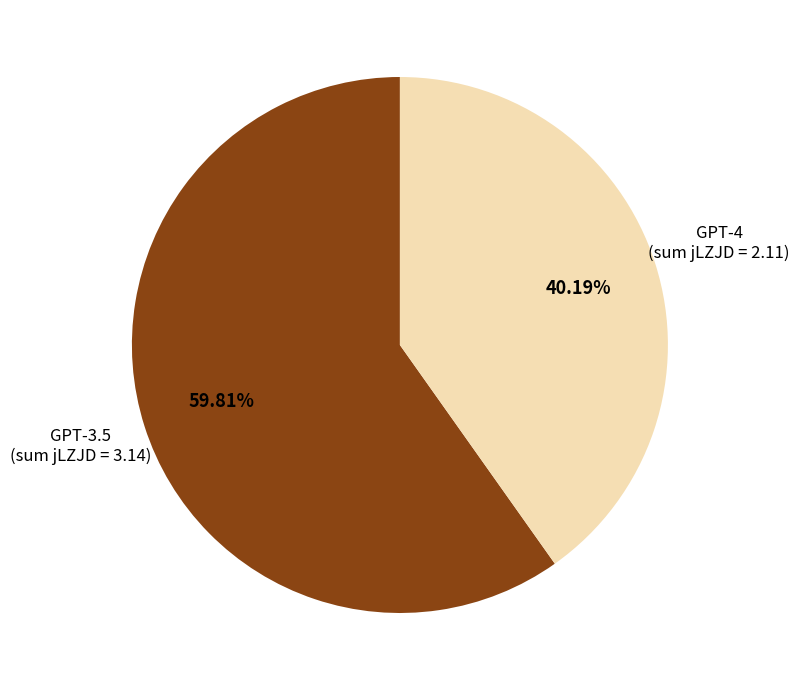

How many segments does this pie chart have?

2